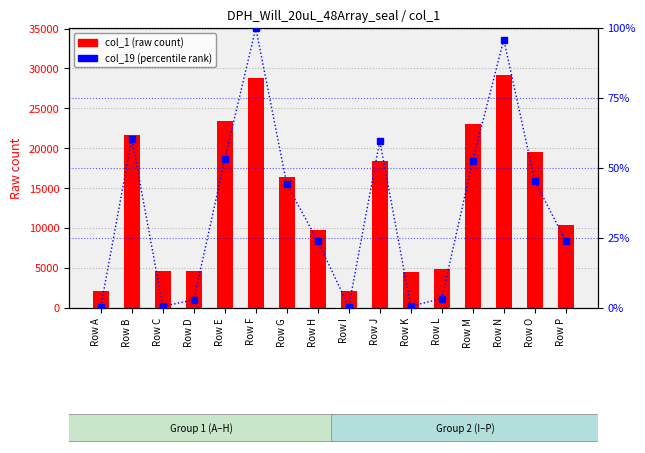

Is the value of col_19 (percentile rank) at Row E greater than the value of col_1 (raw count) at Row G?

No